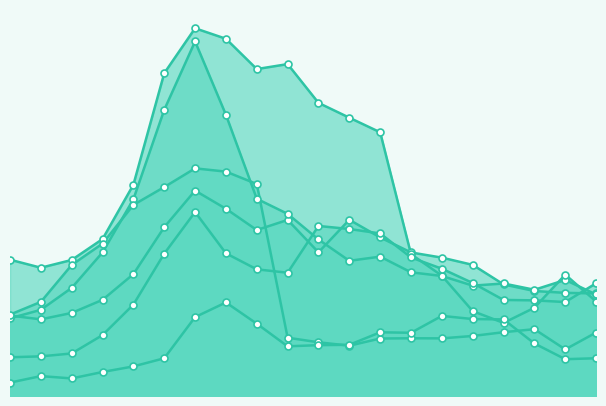

In ALPHA SERVICES AND HOLDINGS, how many points are higher than both neighbors (excluding endpoints)?

3